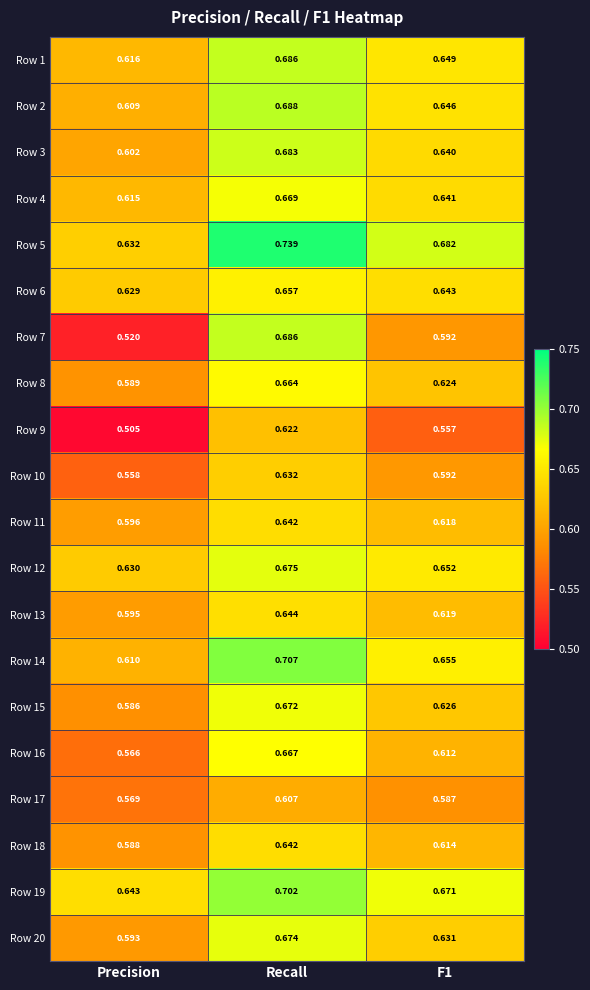

At which label is Row 11 closest to 0?

Precision